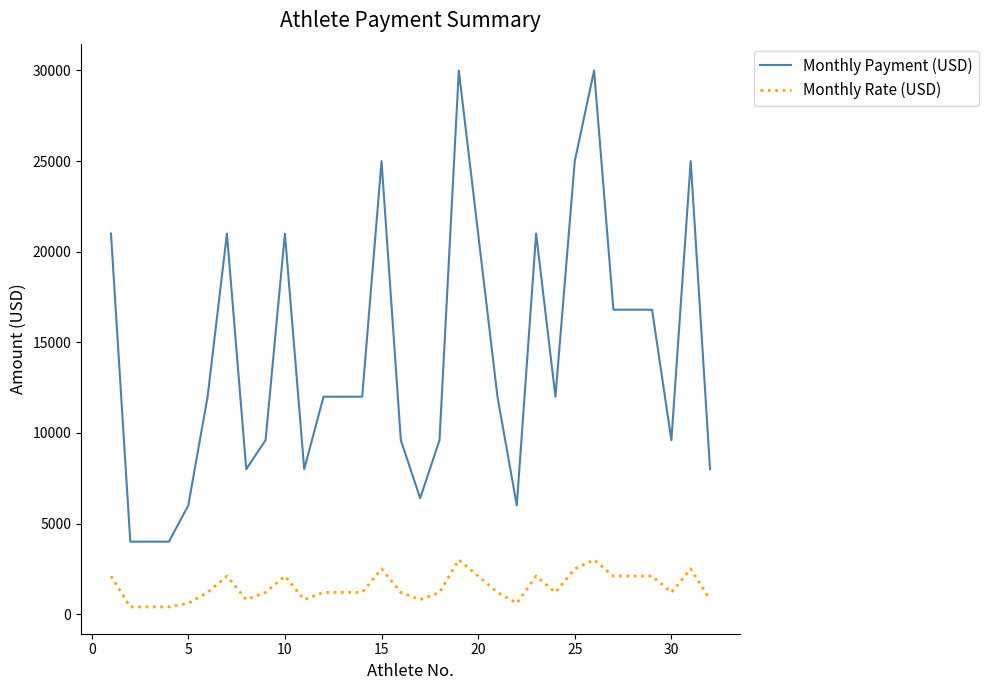

True or false: Monthly Payment (USD) and Monthly Rate (USD) cross at least once.

False